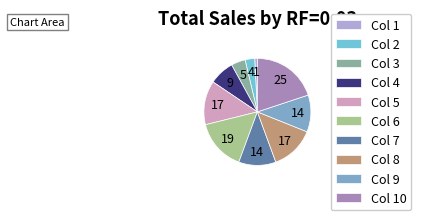

How many segments does this pie chart have?

10